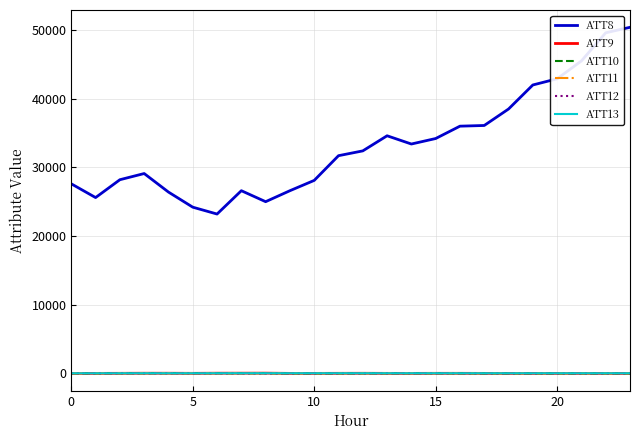

True or false: ATT8 and ATT12 cross at least once.

False